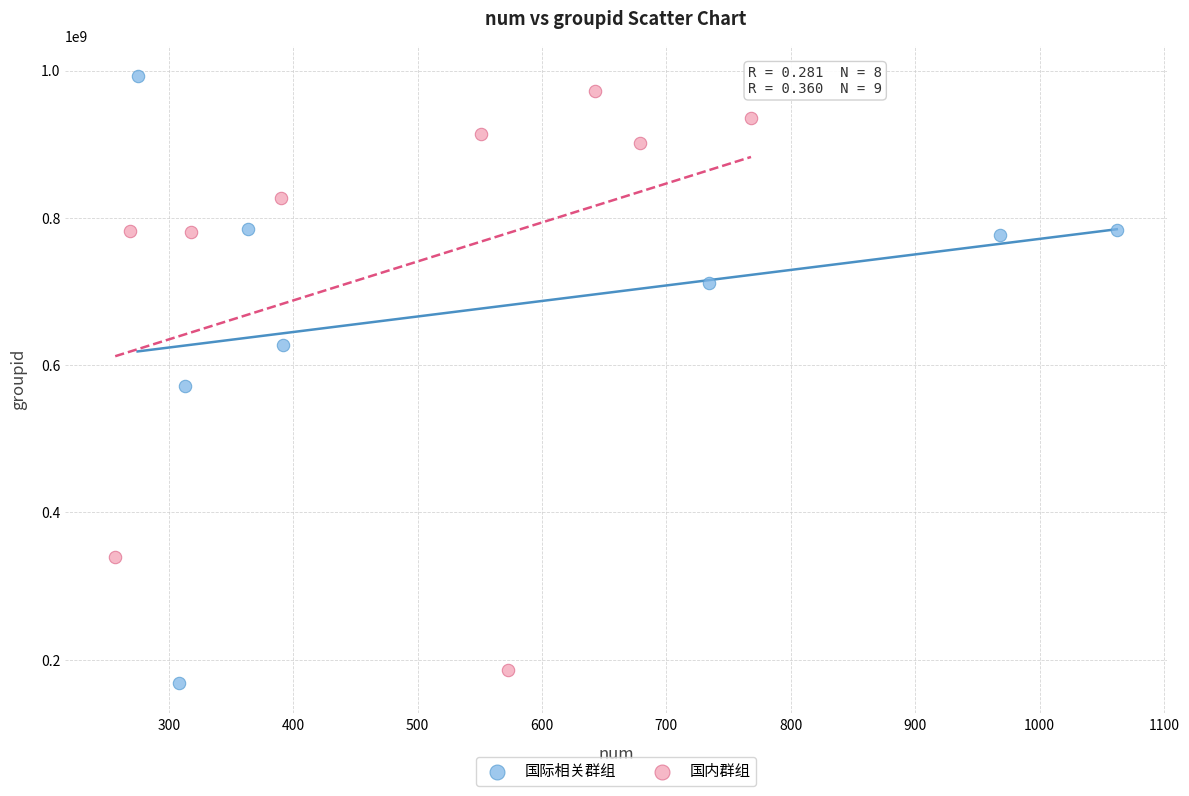

Which series reaches the minimum Y coordinate?

国际相关群组